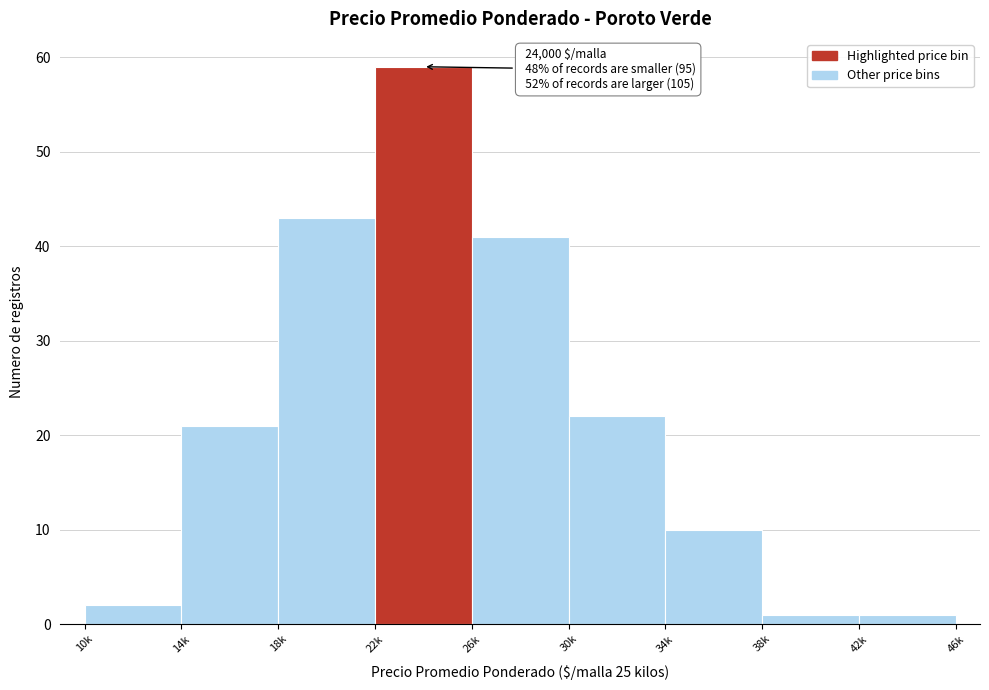

Reading left to right, extract all data points from this chart.

2	21	43	59	41	22	10	1	1